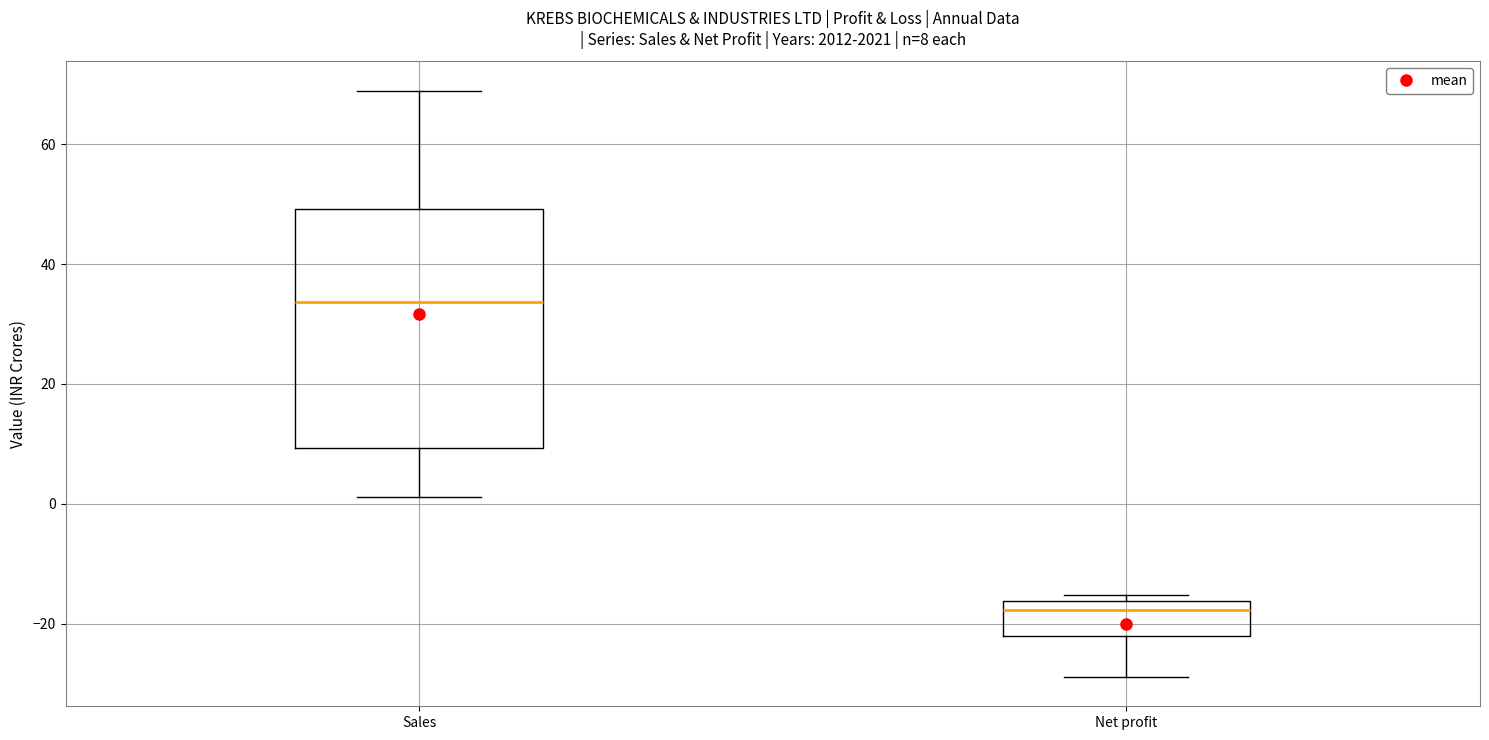

Which box is the tallest, from its lower edge to its upper edge?

Sales